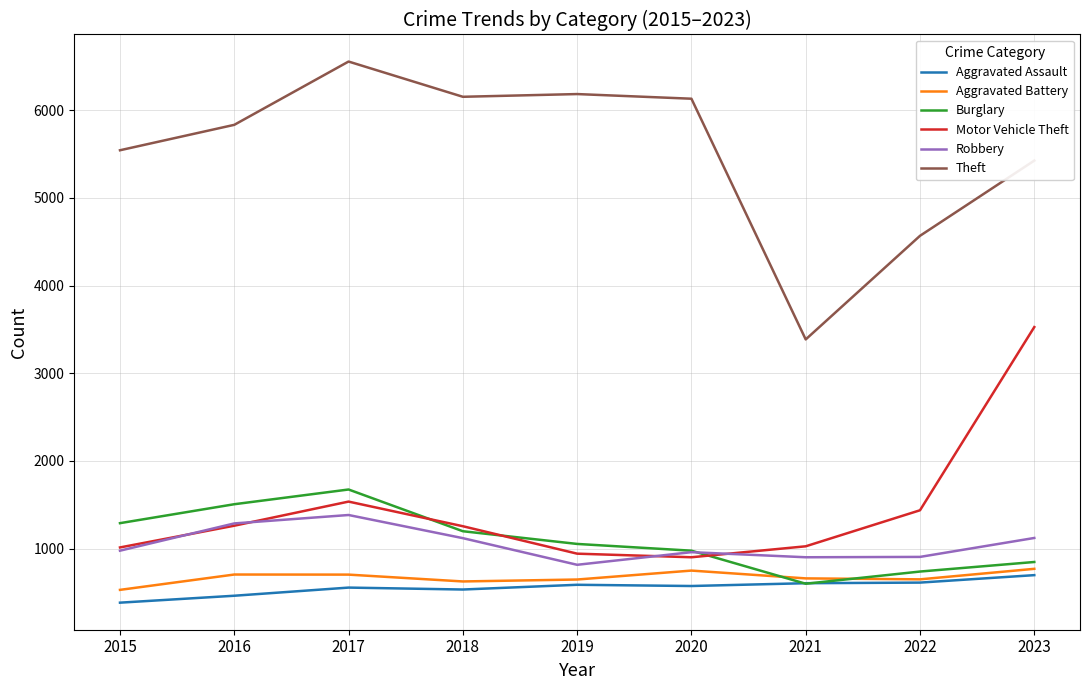

Is the value of Robbery at 2017 greater than the value of Aggravated Battery at 2015?

Yes